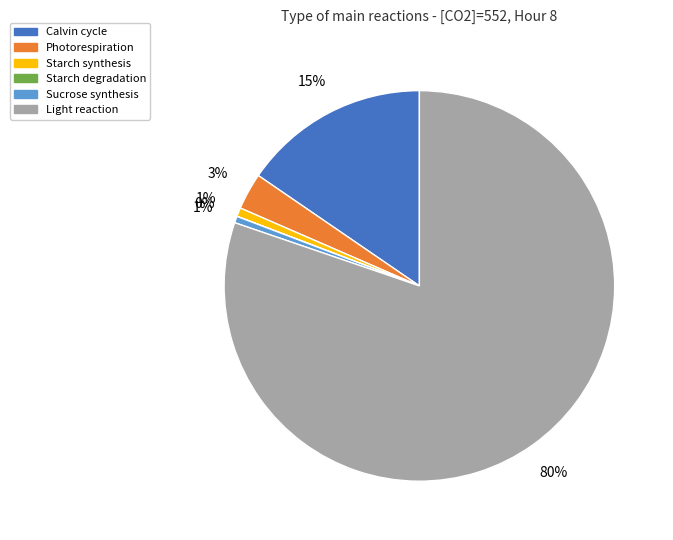

What is the largest slice in the pie chart?

Light reaction